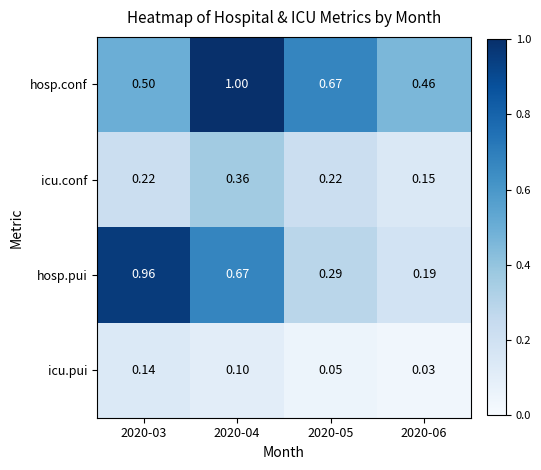

Which series has the largest total across all categories?

hosp.conf